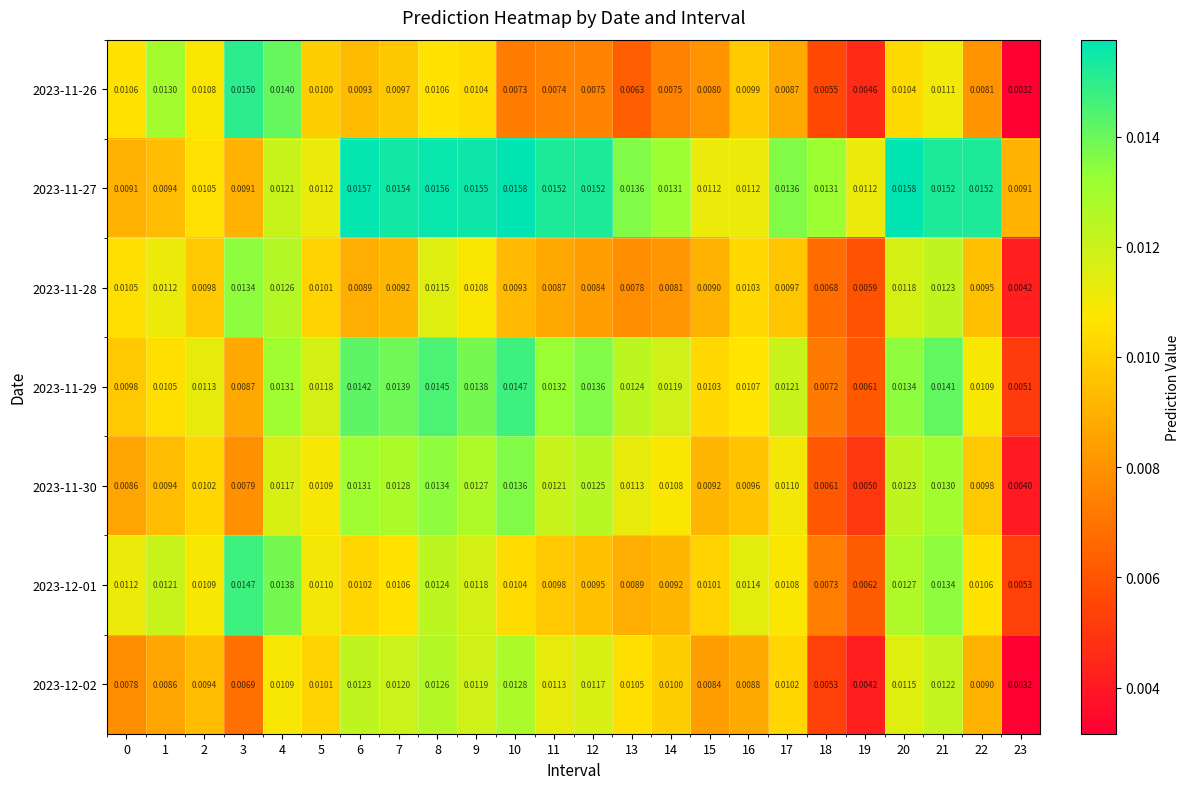

Rank the series by their maximum value, from highest to lowest.

2023-11-27, 2023-11-26, 2023-11-29, 2023-12-01, 2023-11-30, 2023-11-28, 2023-12-02